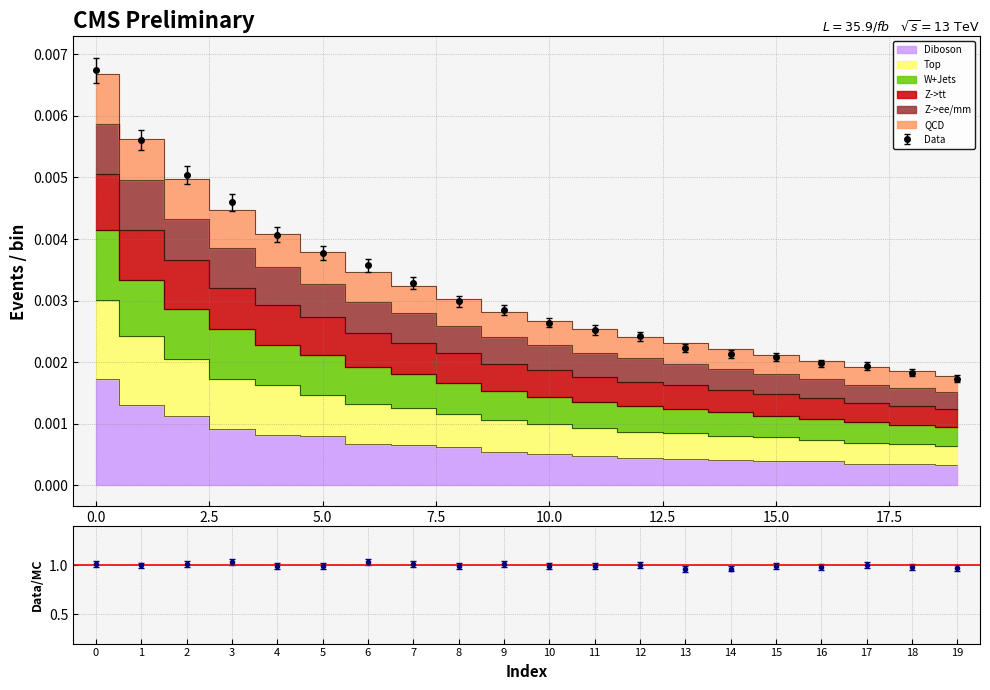

True or false: Diboson and Z->ee/mm cross at least once.

False